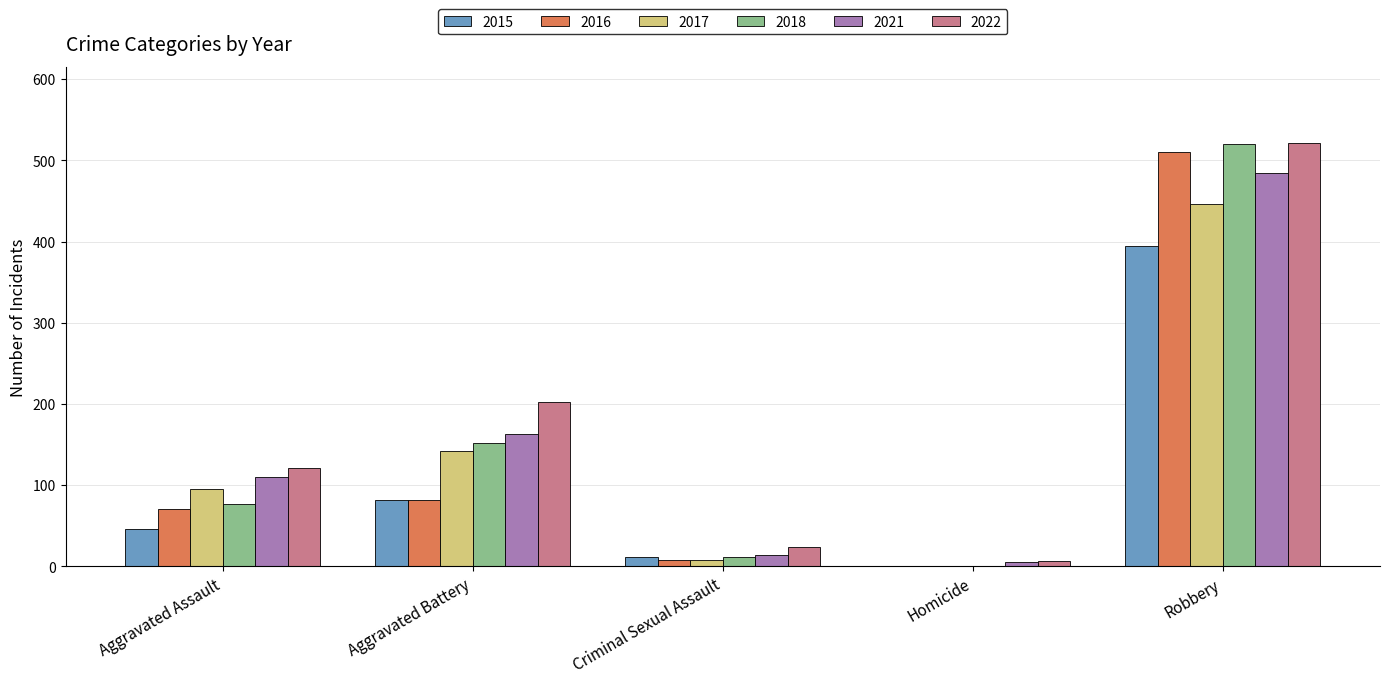

At which category is the sum across all series the highest?

Robbery